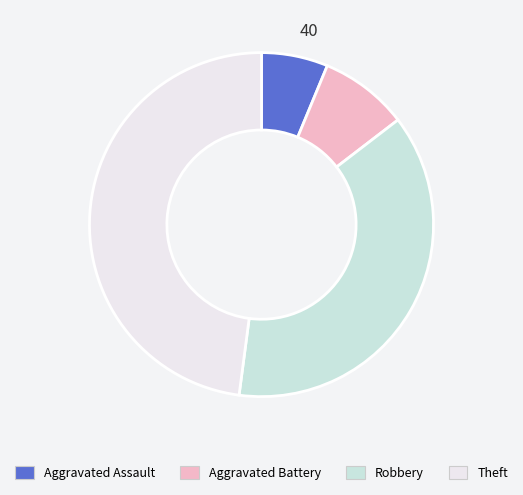

What is the largest slice in the pie chart?

Theft